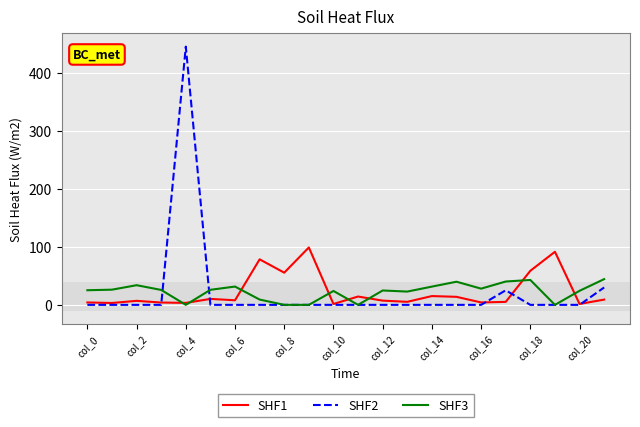

Which series has the widest spread of values?

SHF2